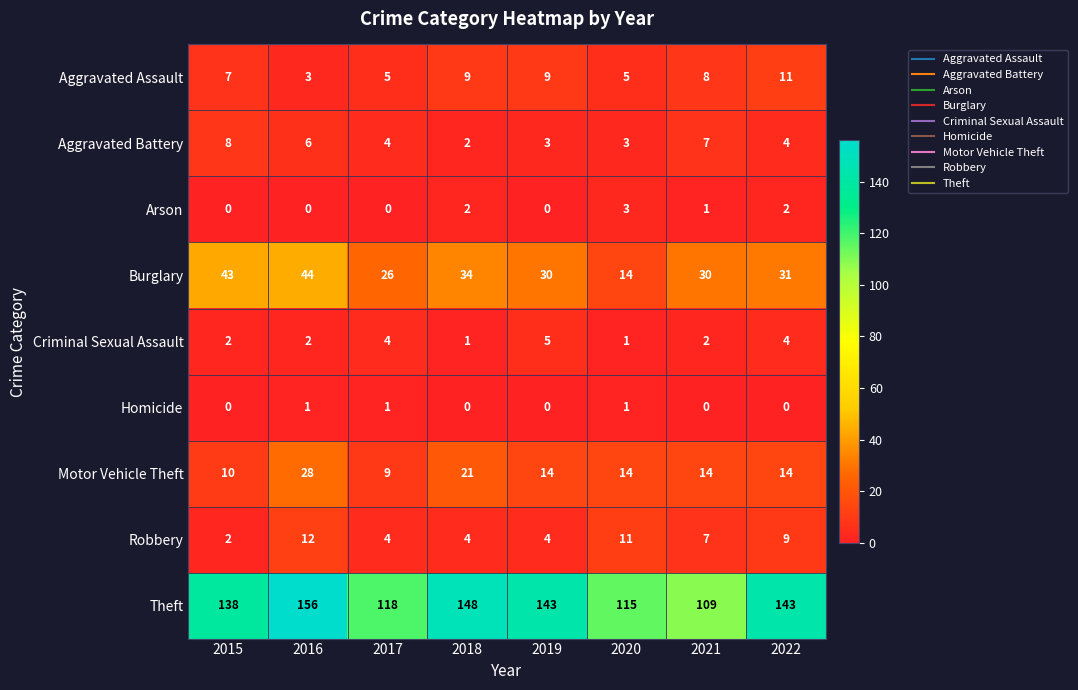

Which series changed the most between 2019 and 2020?

Theft